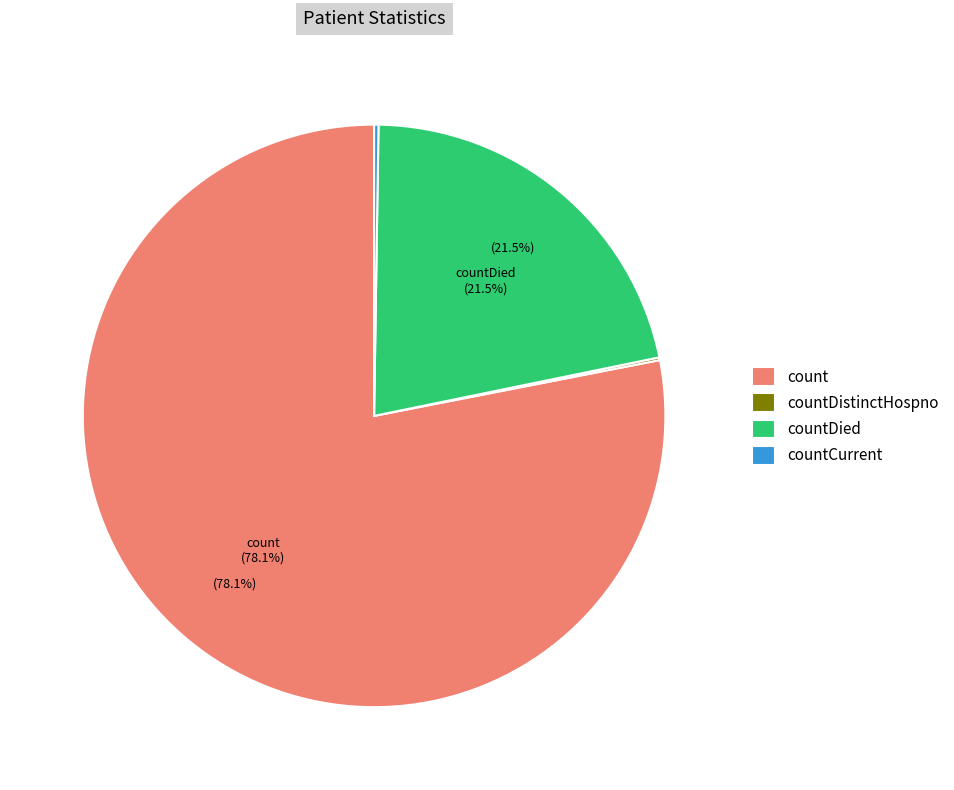

Which slice represents more than half of the pie?

count